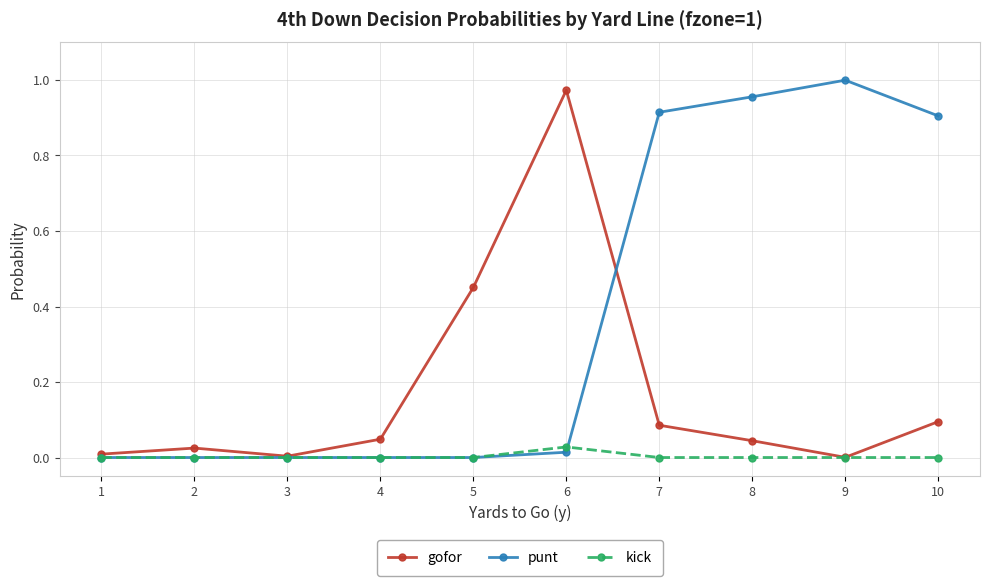

How many lines are shown in the chart?

3